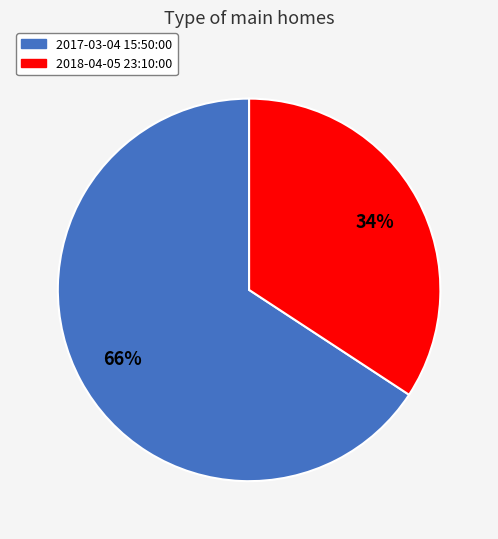

Combined, do 2017-03-04 15:50:00 and 2018-04-05 23:10:00 account for over 50%?

Yes